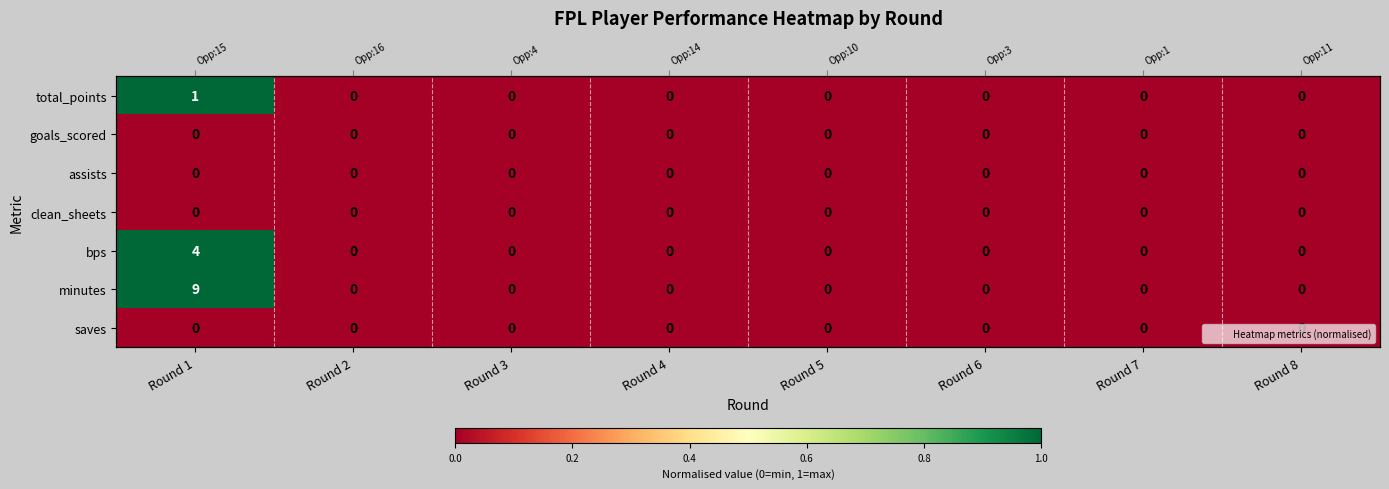

How many total_points values are between 0 and 1?

8